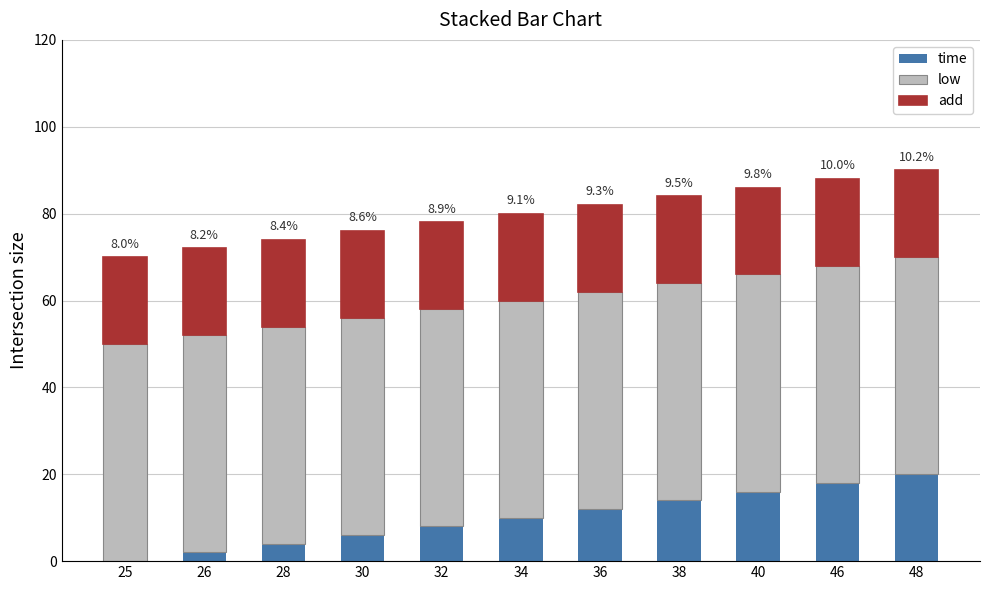

Is it true that time equals 14 at 38?

True